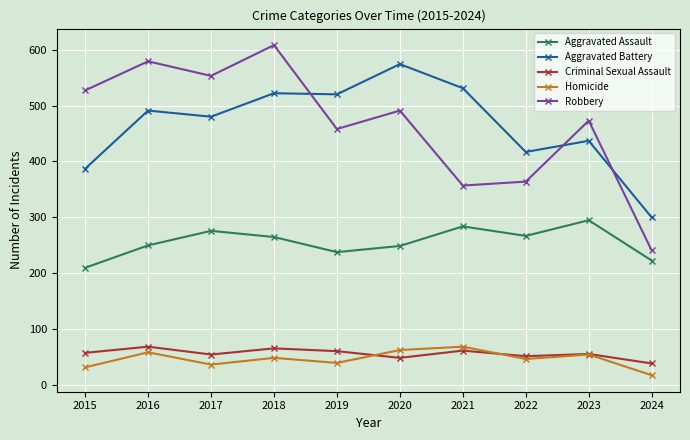

Is the value of Aggravated Assault at 2018 greater than the value of Robbery at 2016?

No